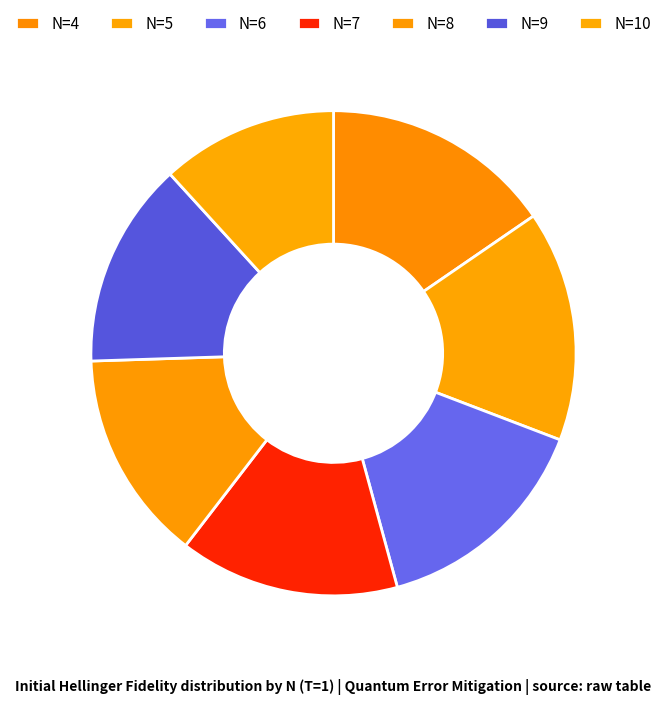

Count the number of slices in the pie.

7